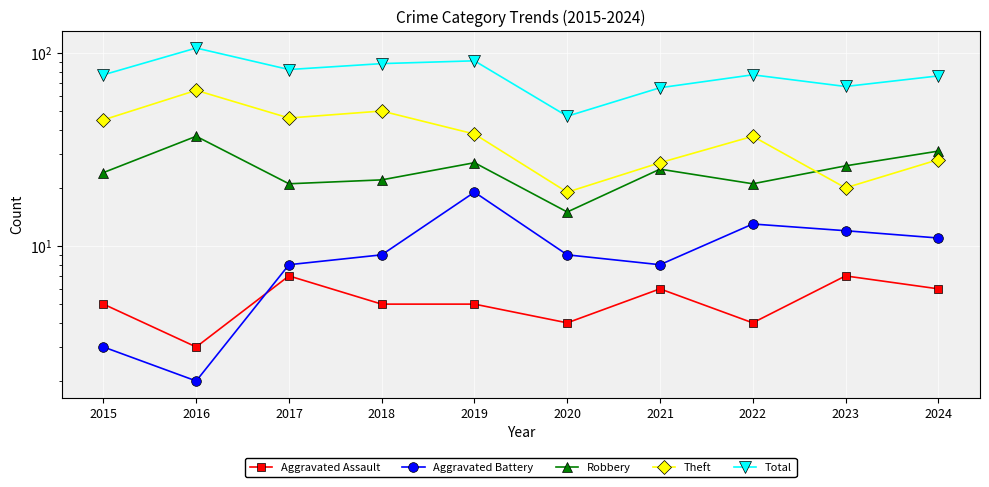

Which series has the largest total across all categories?

Total